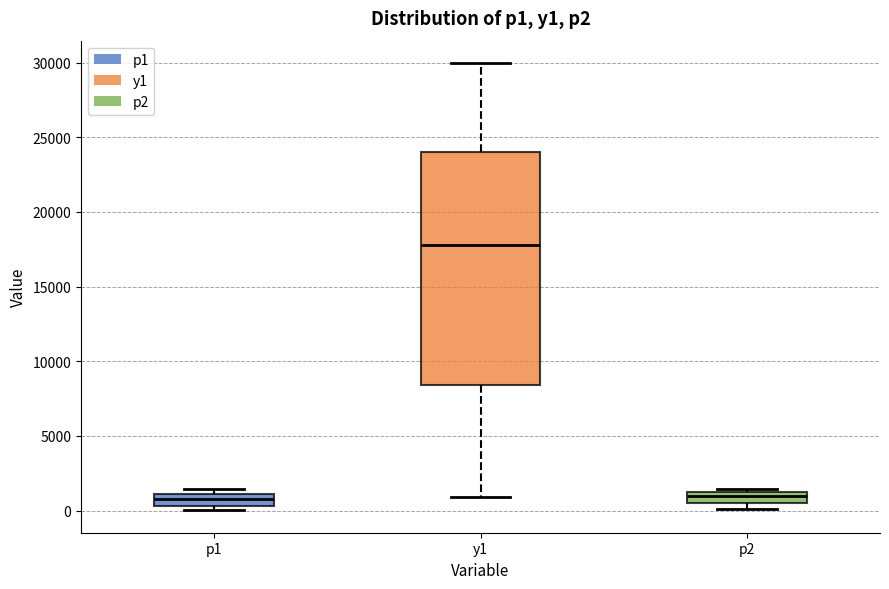

Which box's median line is the highest?

y1